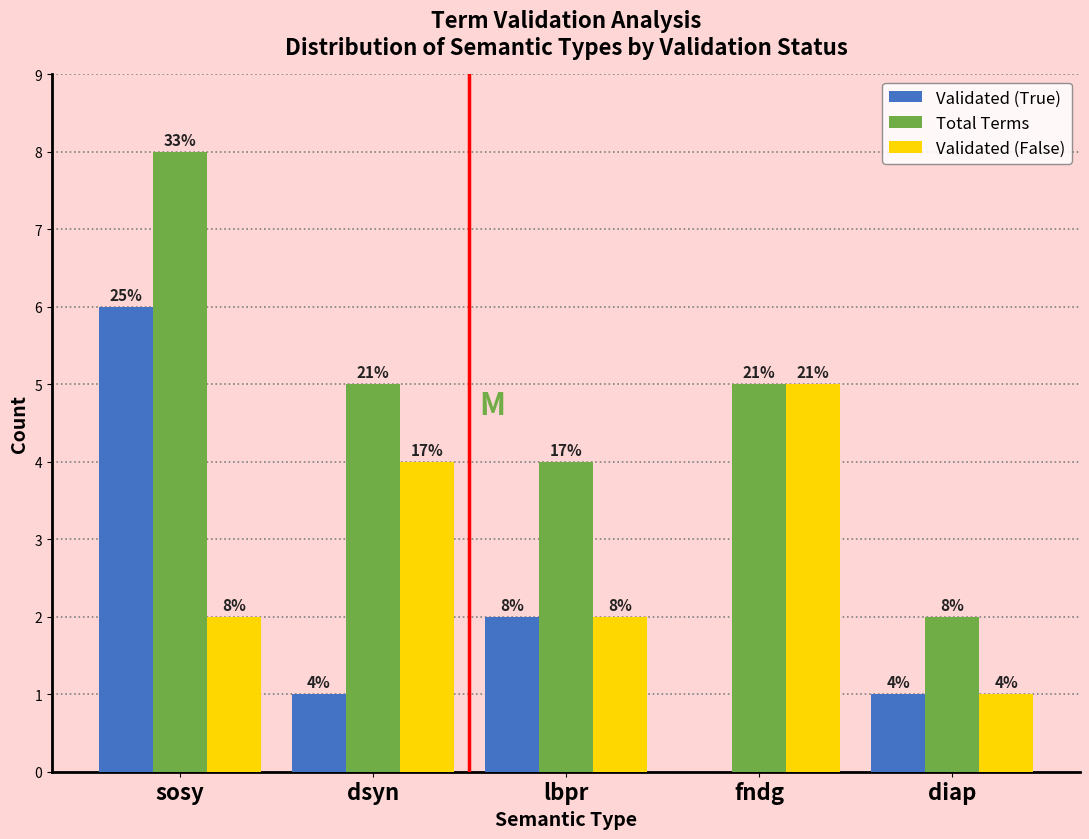

Reading left to right, transcribe all the data shown in this chart.

Validated (True): sosy=6	dsyn=1	lbpr=2	fndg=0	diap=1
Total Terms: sosy=8	dsyn=5	lbpr=4	fndg=5	diap=2
Validated (False): sosy=2	dsyn=4	lbpr=2	fndg=5	diap=1